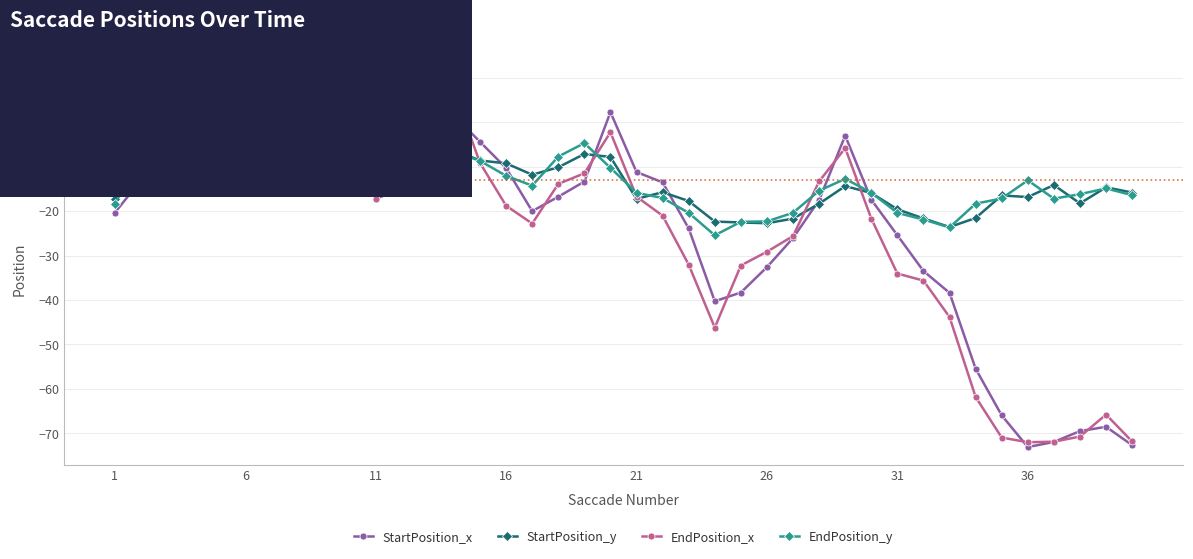

True or false: StartPosition_x has more than 0 points higher than both neighbors.

True